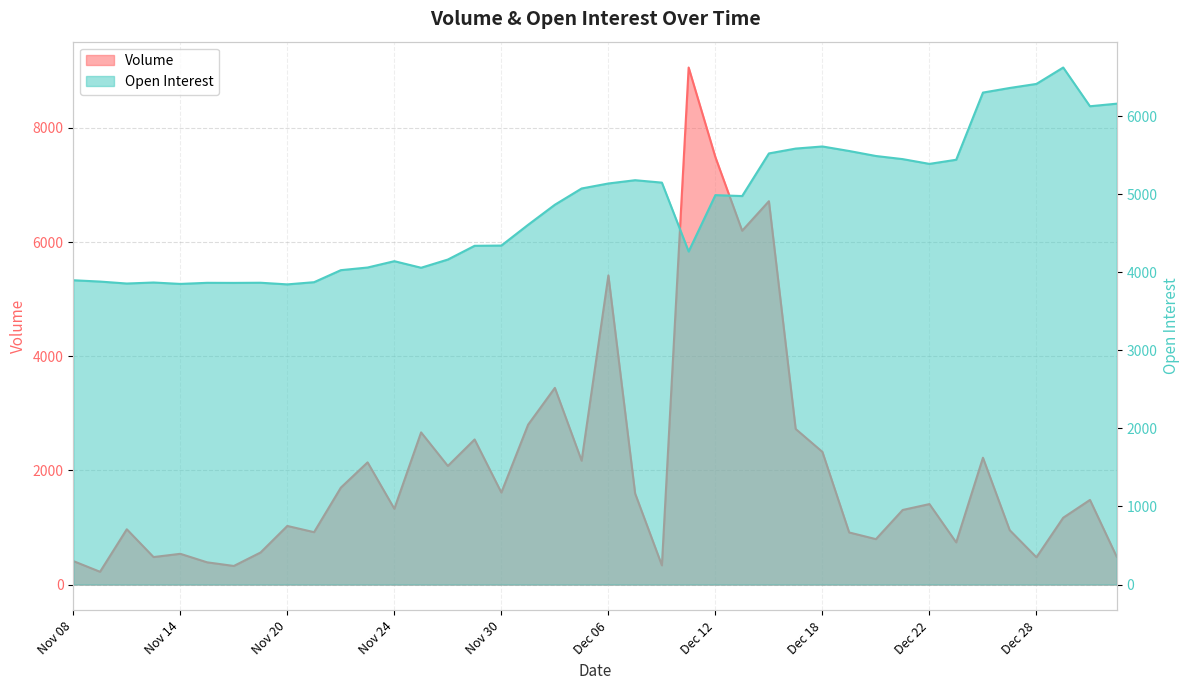

What is the value of the Volume point at the 30th from the left?

913